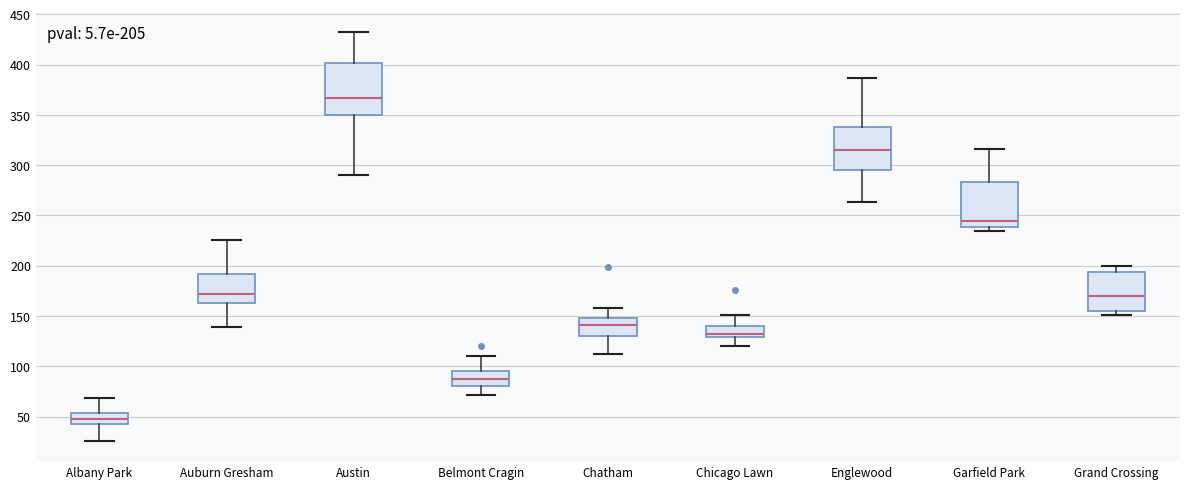

Which box has the highest median line?

Austin